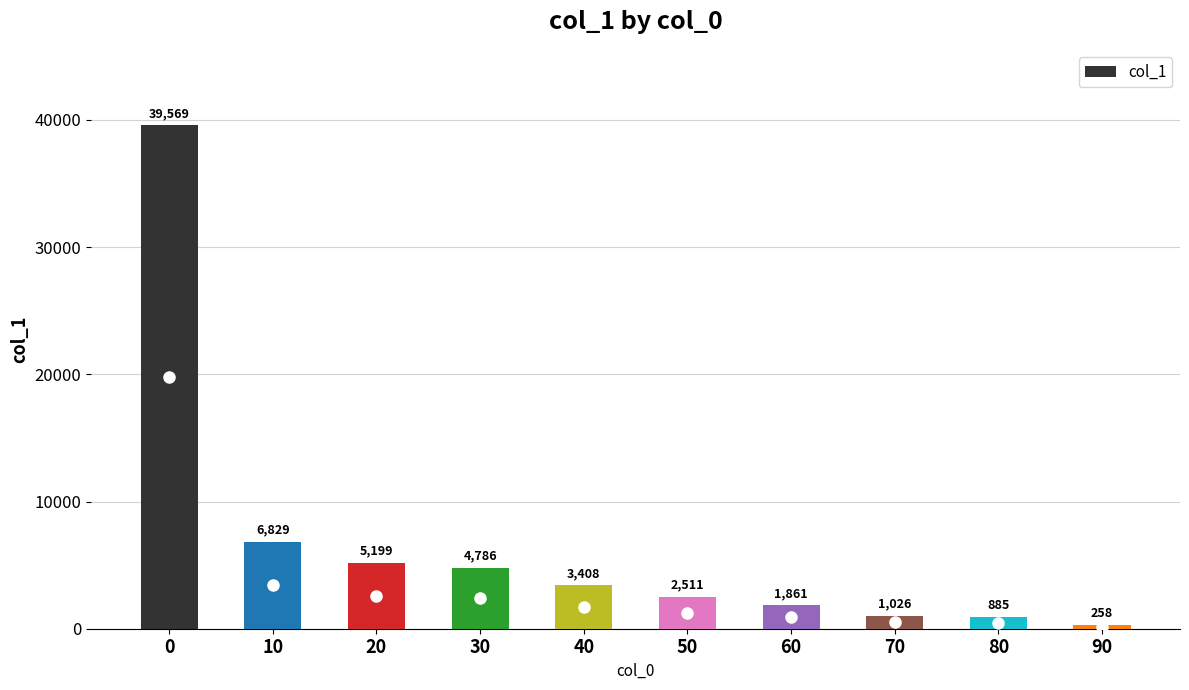

List the labels in order of value, largest first.

0, 10, 20, 30, 40, 50, 60, 70, 80, 90